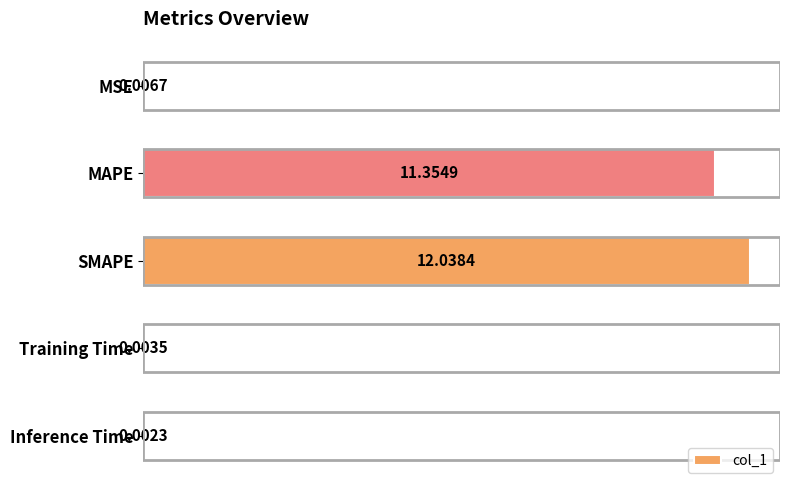

Which category has the highest value across all series?

SMAPE